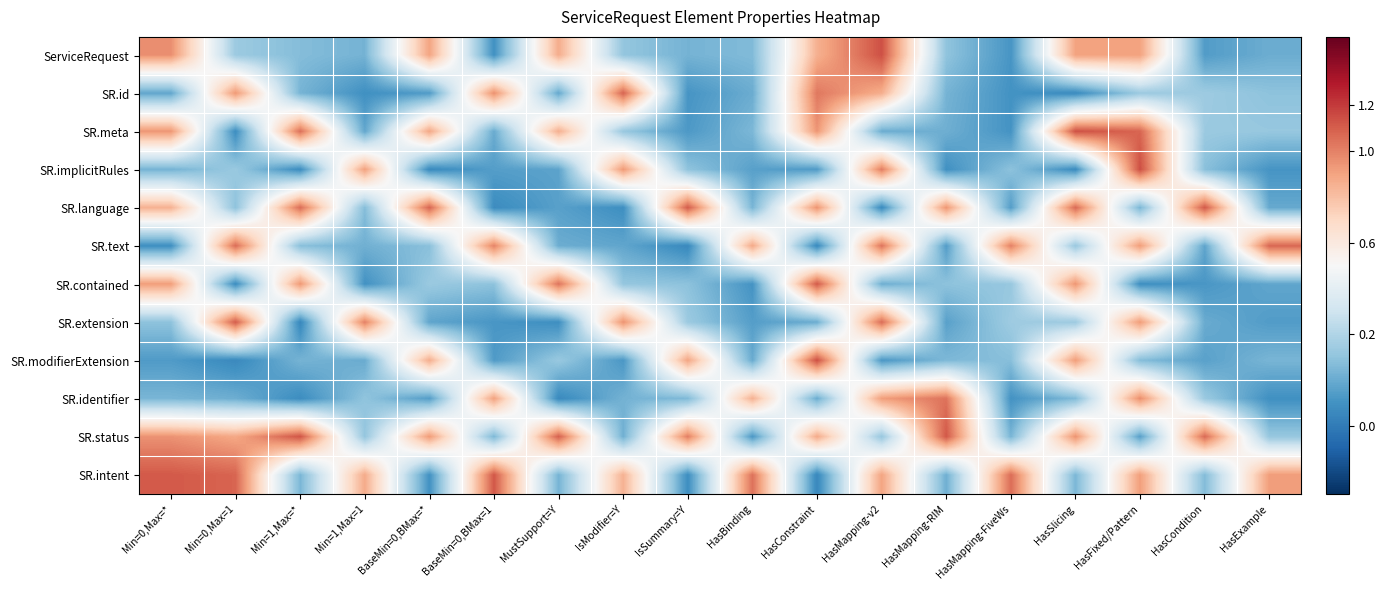

At how many categories does at least one series exceed 0?

18